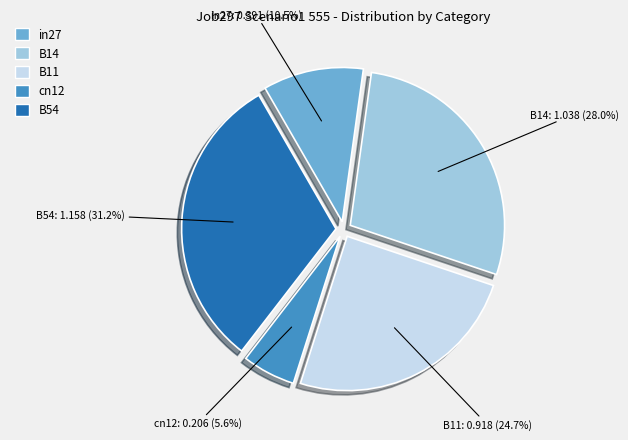

Is it true that in27 is 17% of the pie?

False